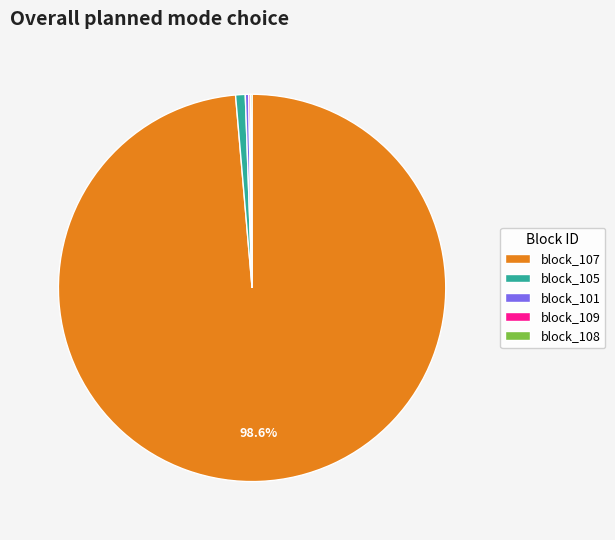

Combined, do block_101 and block_105 account for over 50%?

No